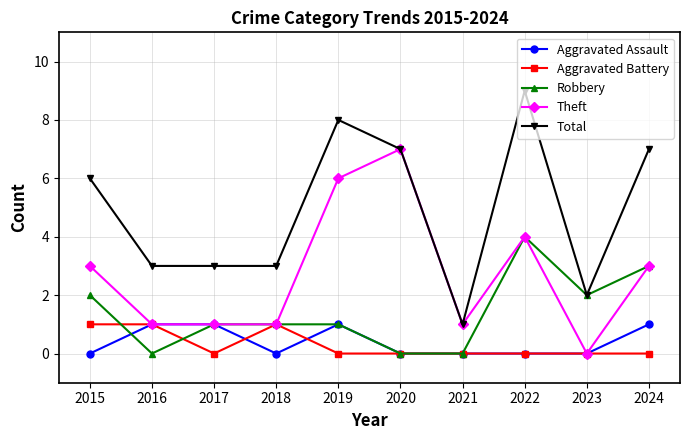

What is the sum of all Aggravated Assault values?

4